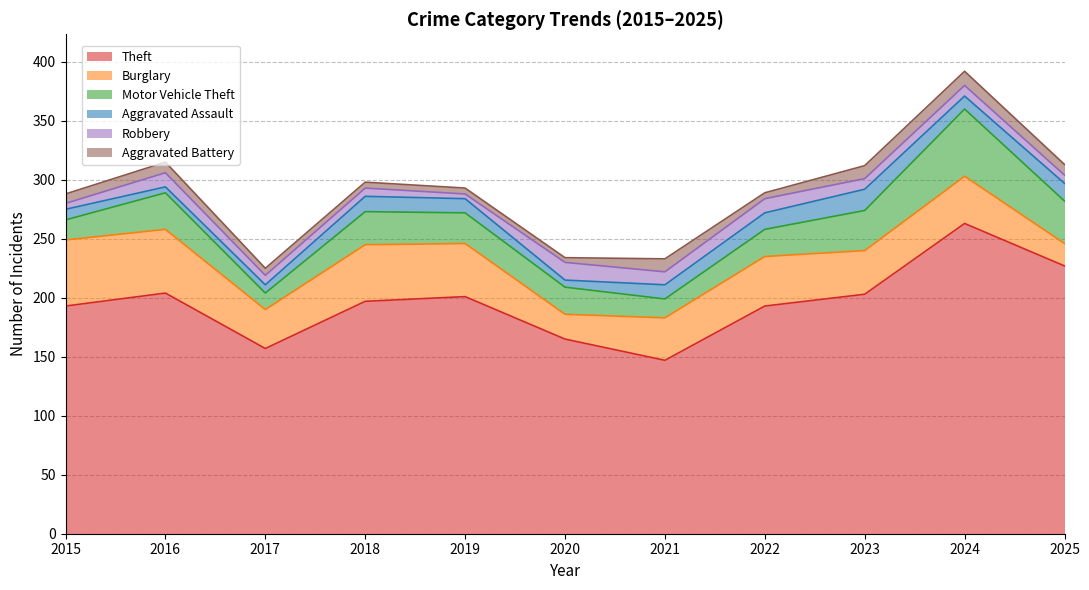

Which has a higher value, 2020 or 2017?

2020